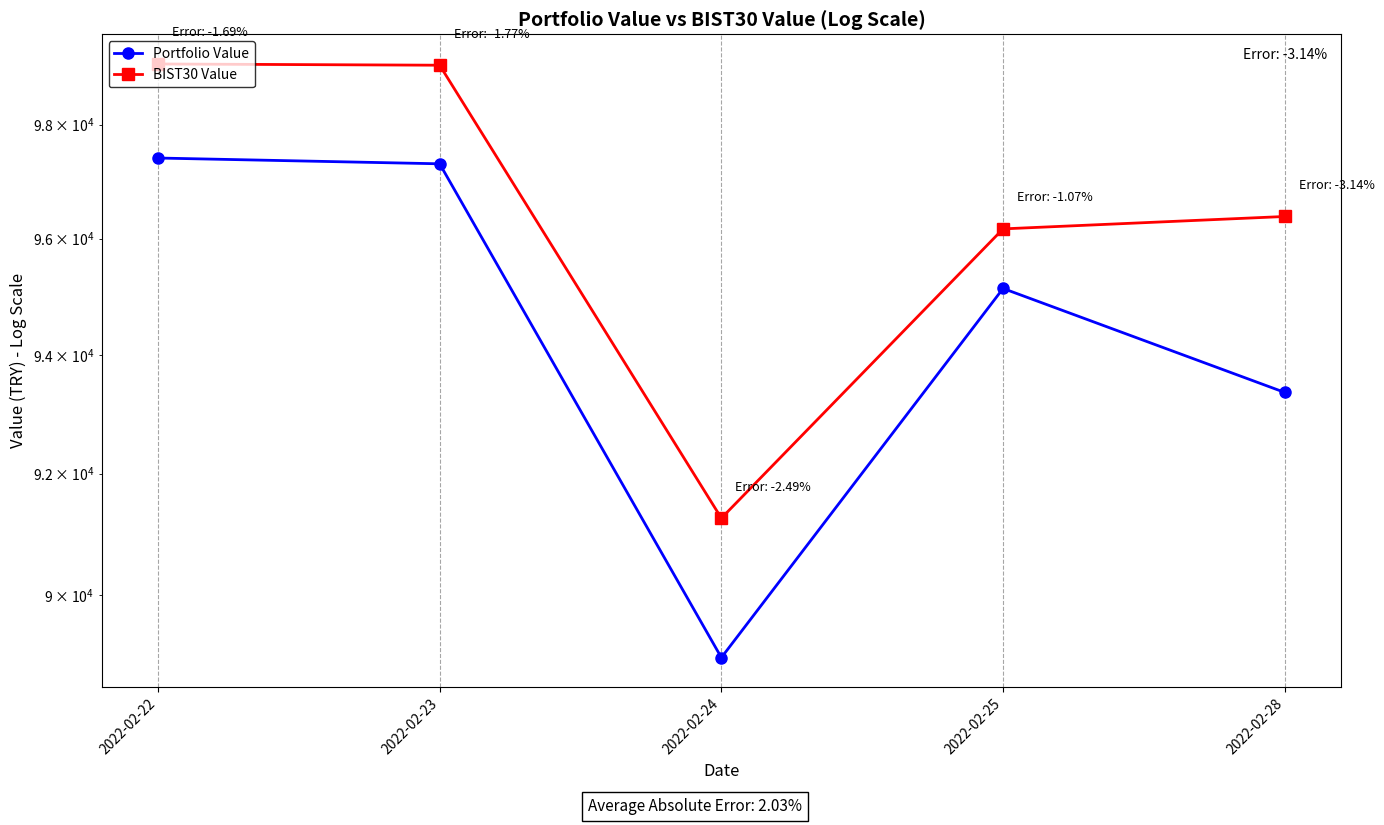

At which label does Portfolio Value reach its minimum?

2022-02-24